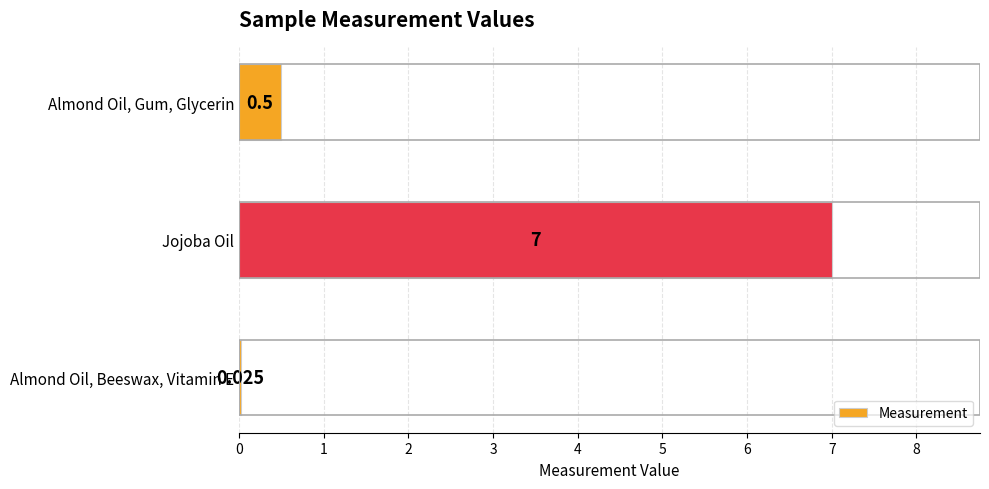

Which category has the highest value across all series?

Jojoba Oil